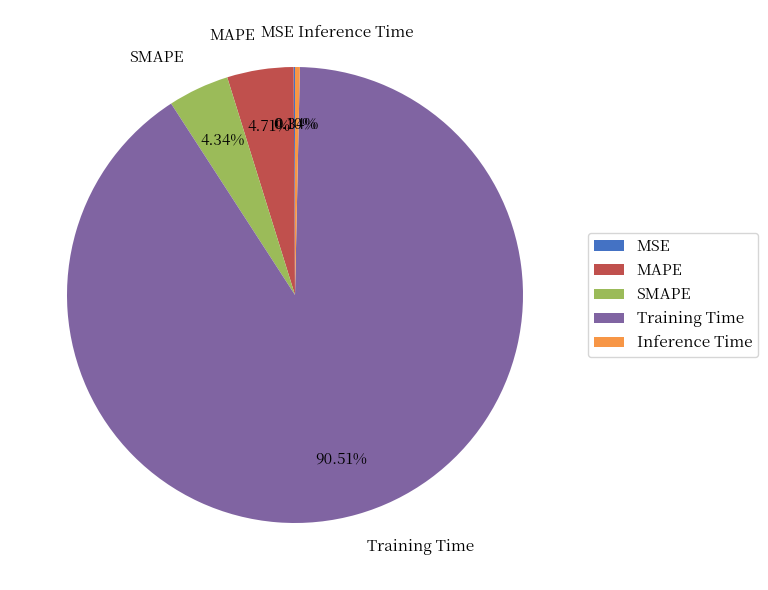

What is the largest slice in the pie chart?

Training Time